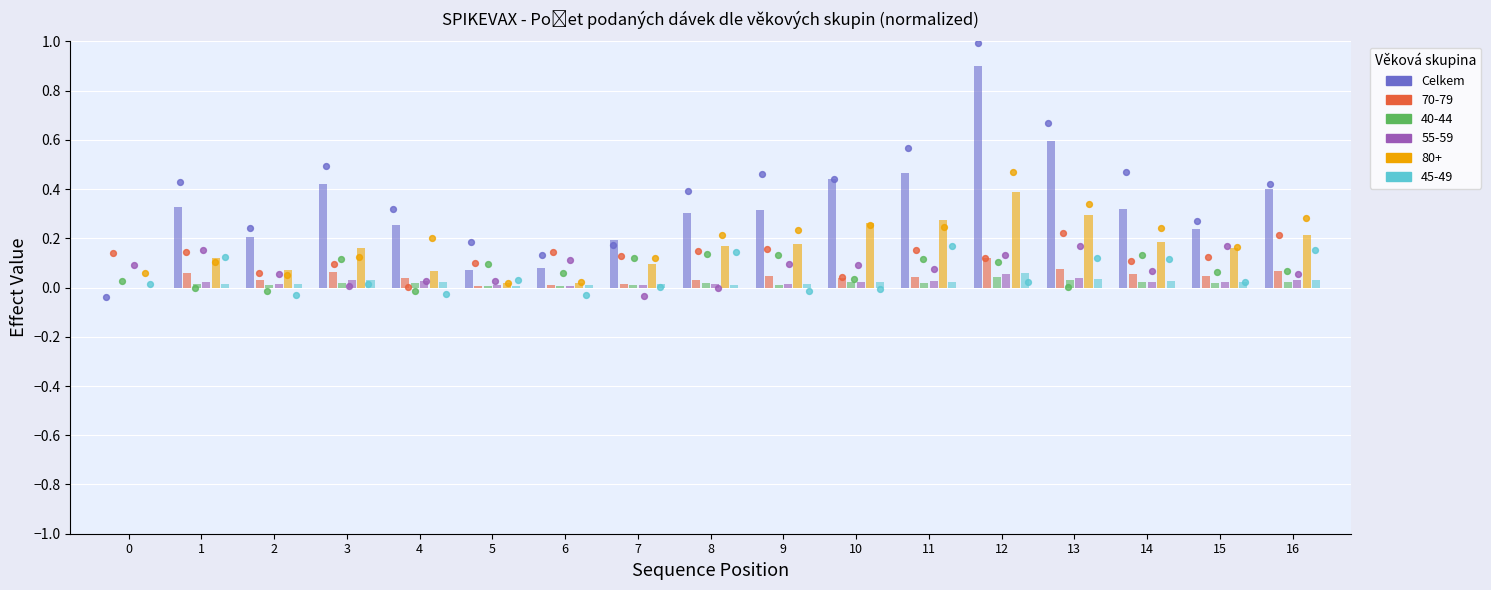

What is the change in value from 11 to 15?

-0.2